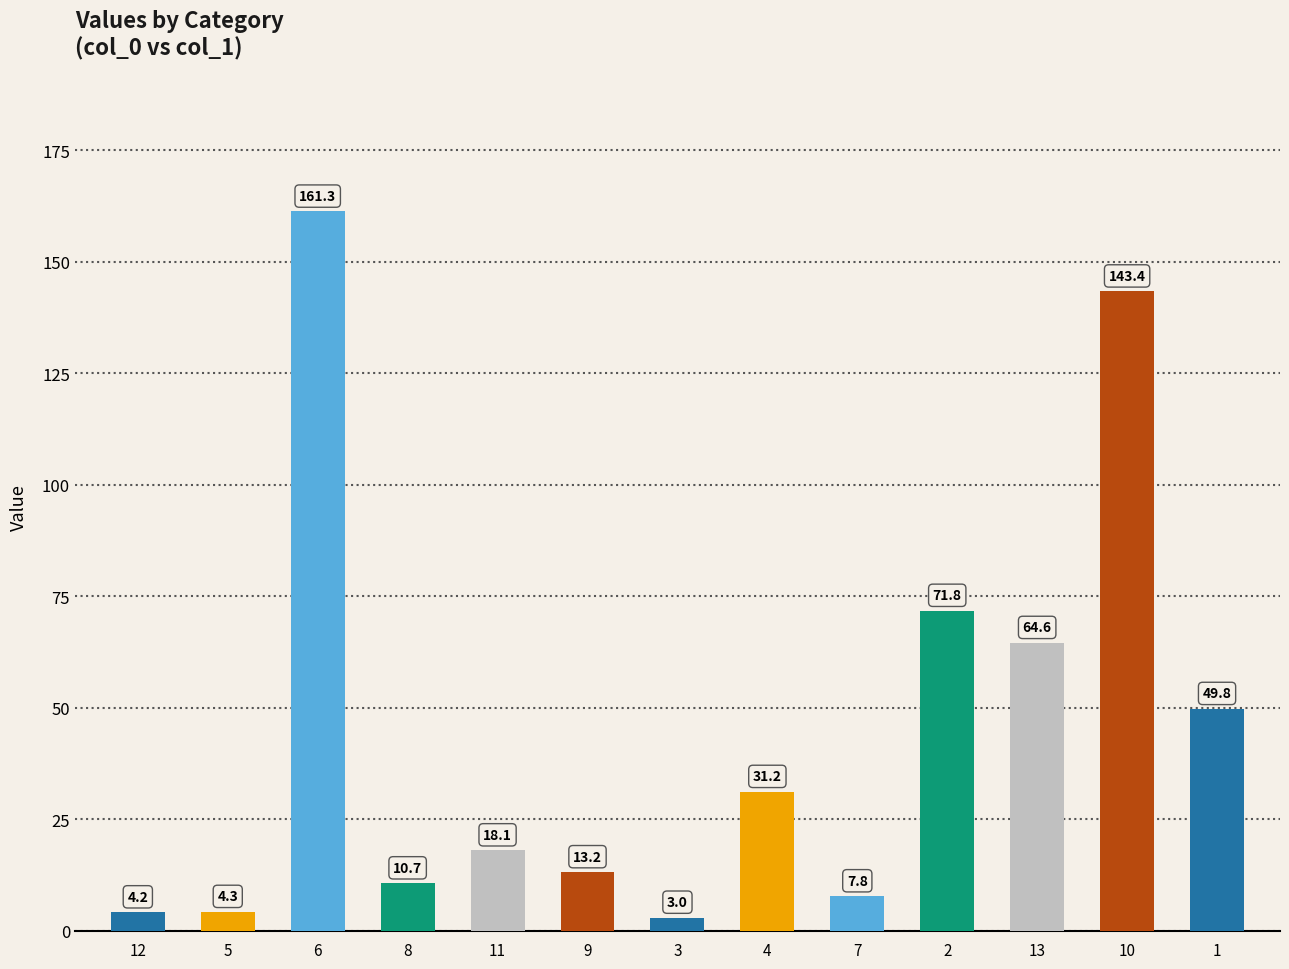

Rank the categories by value from highest to lowest.

6, 10, 2, 13, 1, 4, 11, 9, 8, 7, 5, 12, 3